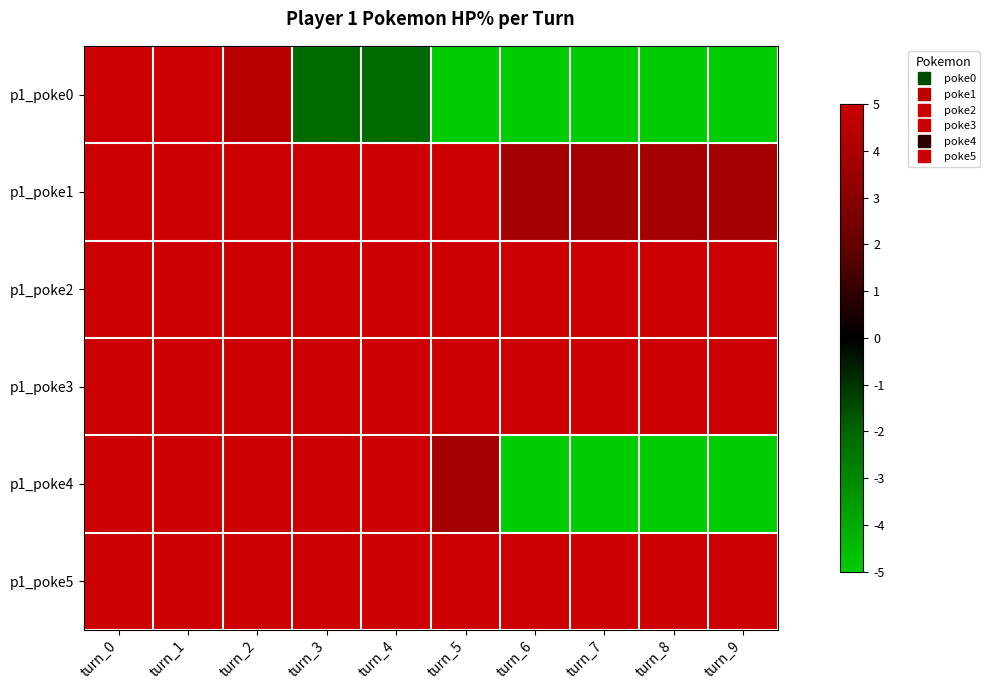

Reading right to left, extract all data points from this chart.

p1_poke0: turn_9=-5.0	turn_8=-5.0	turn_7=-5.0	turn_6=-5.0	turn_5=-5.0	turn_4=-2.1	turn_3=-2.1	turn_2=4.4	turn_1=5.0	turn_0=5.0
p1_poke1: turn_9=3.8	turn_8=3.8	turn_7=3.8	turn_6=3.8	turn_5=5.0	turn_4=5.0	turn_3=5.0	turn_2=5.0	turn_1=5.0	turn_0=5.0
p1_poke2: turn_9=5.0	turn_8=5.0	turn_7=5.0	turn_6=5.0	turn_5=5.0	turn_4=5.0	turn_3=5.0	turn_2=5.0	turn_1=5.0	turn_0=5.0
p1_poke3: turn_9=5.0	turn_8=5.0	turn_7=5.0	turn_6=5.0	turn_5=5.0	turn_4=5.0	turn_3=5.0	turn_2=5.0	turn_1=5.0	turn_0=5.0
p1_poke4: turn_9=-5.0	turn_8=-5.0	turn_7=-5.0	turn_6=-5.0	turn_5=3.8	turn_4=5.0	turn_3=5.0	turn_2=5.0	turn_1=5.0	turn_0=5.0
p1_poke5: turn_9=5.0	turn_8=5.0	turn_7=5.0	turn_6=5.0	turn_5=5.0	turn_4=5.0	turn_3=5.0	turn_2=5.0	turn_1=5.0	turn_0=5.0